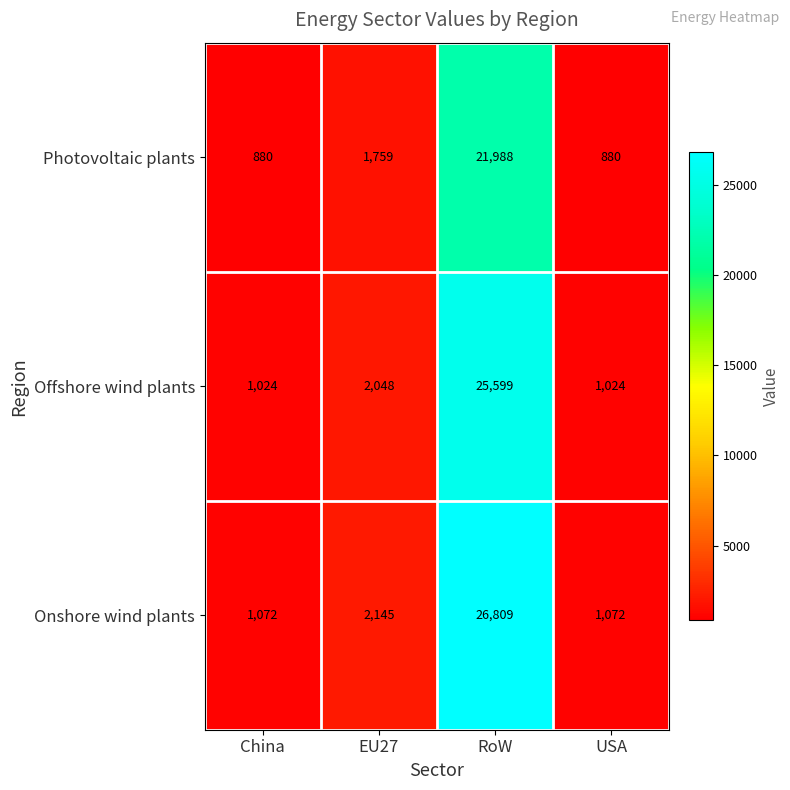

What is the approximate value of Offshore wind plants at China?

1024